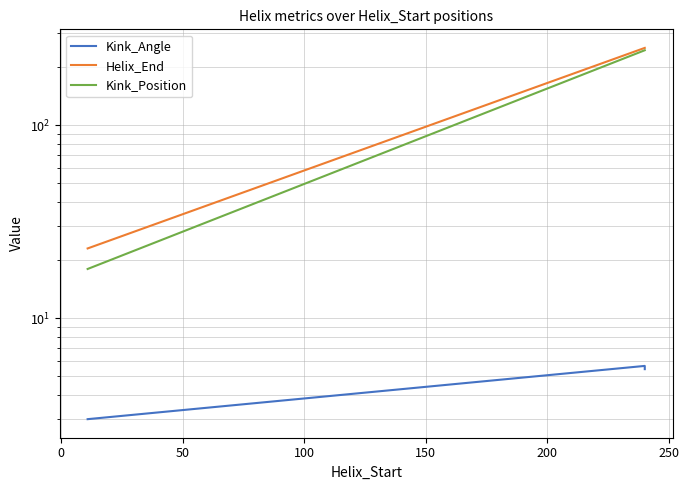

How many lines are shown in the chart?

3